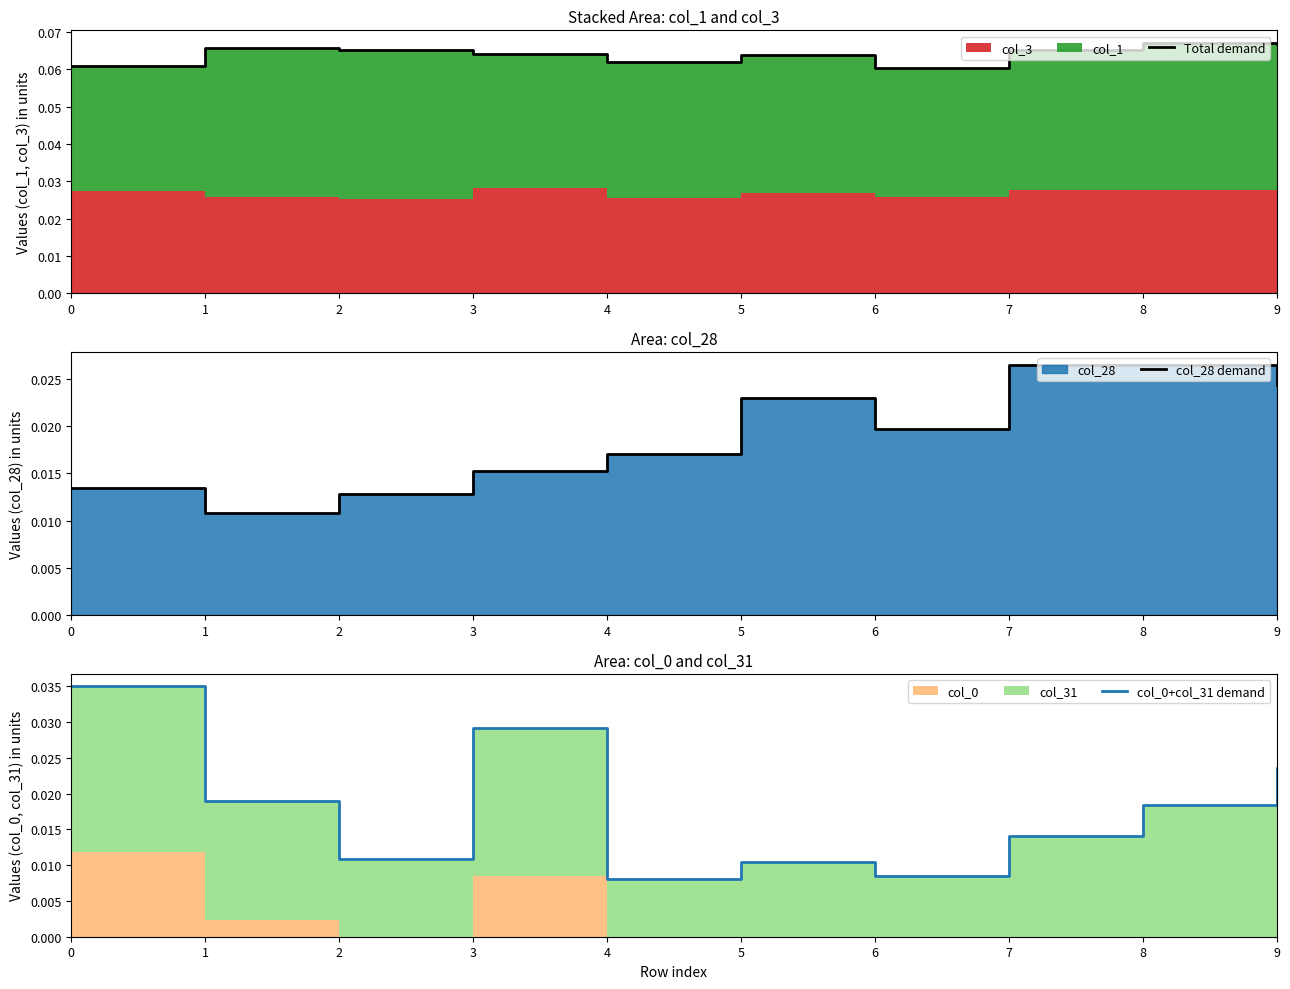

Which series changed the most between 3 and 4?

col_0+col_31 demand